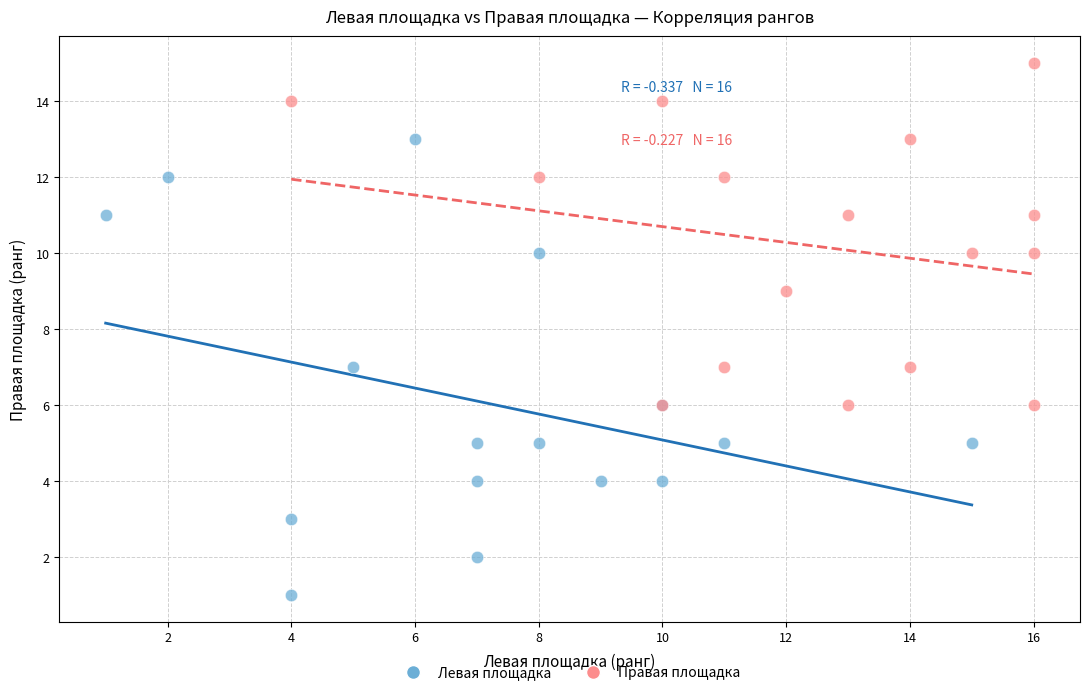

What are all the series names shown in the legend?

Левая площадка, Правая площадка